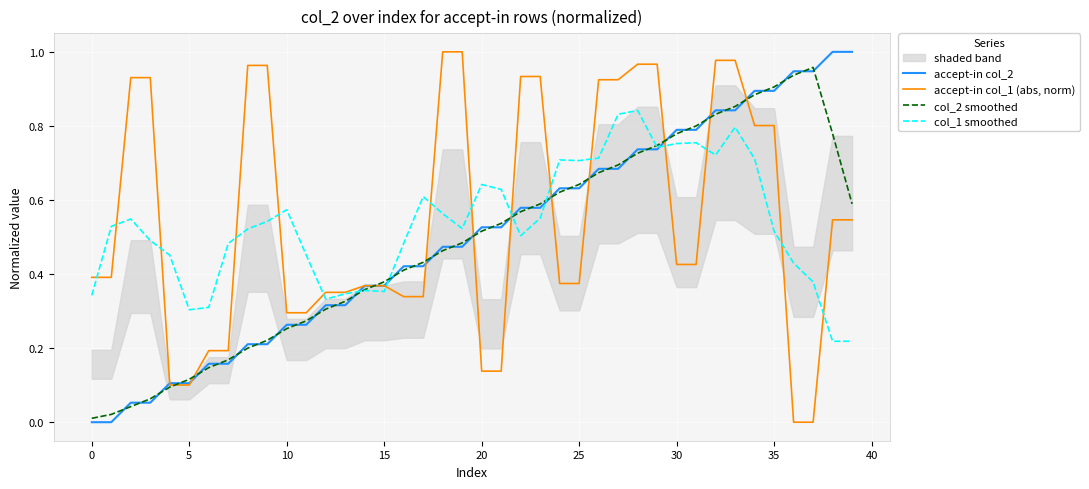

What is the sum of the col_1 smoothed values at 34 and 28?

1.6